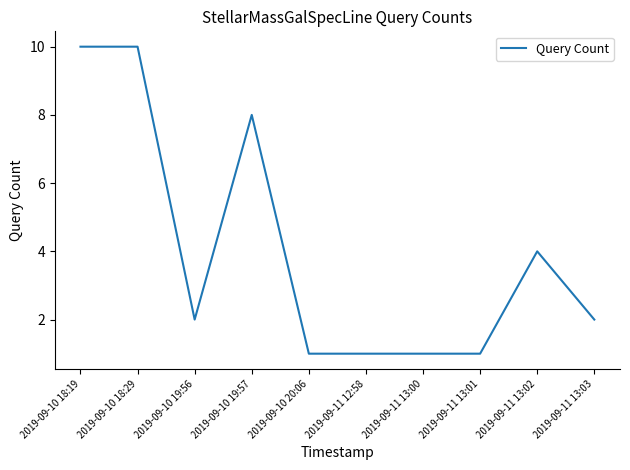

Where does the data first go above 2?

2019-09-10 18:19